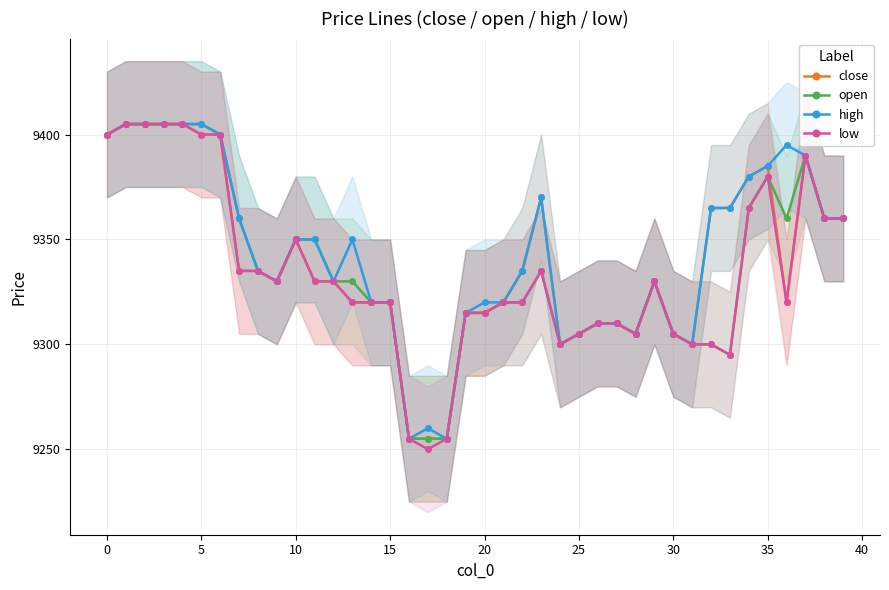

What is the average value of the open series?

9337